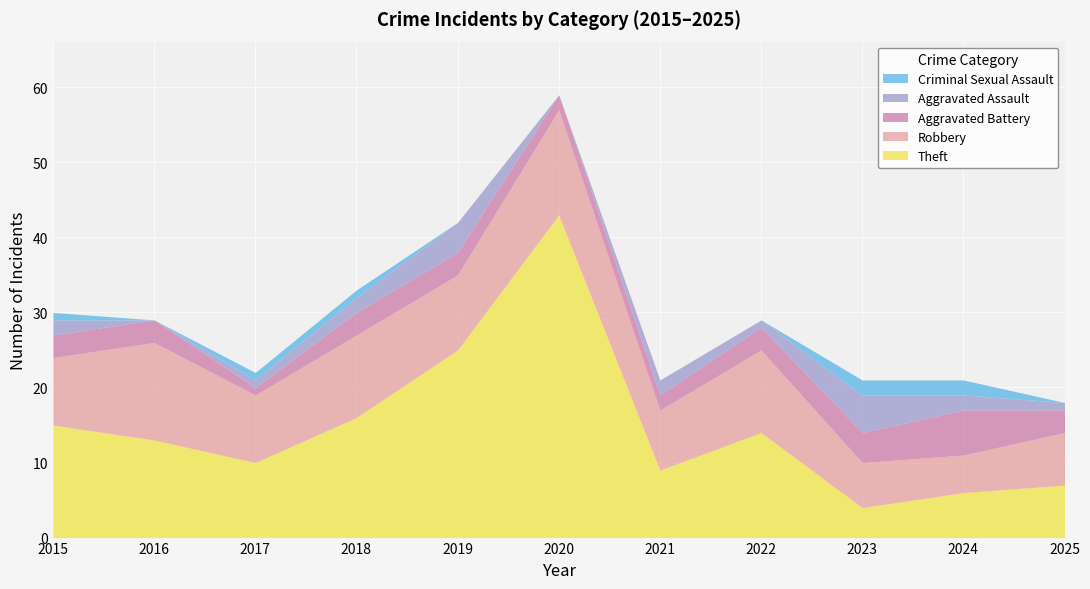

What is the sum of the Aggravated Battery values at 2025 and 2015?

6